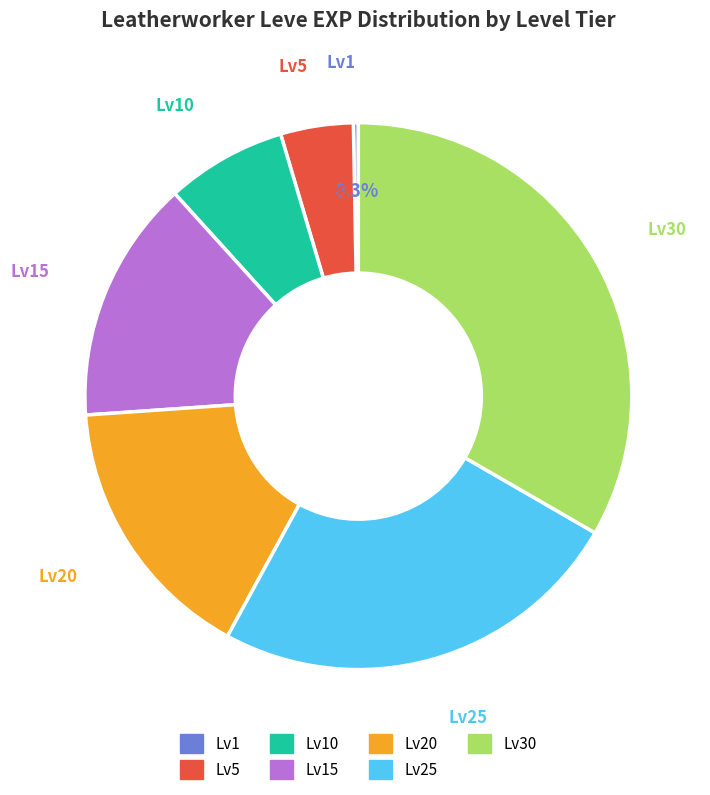

Is Lv10 the majority of the pie?

No